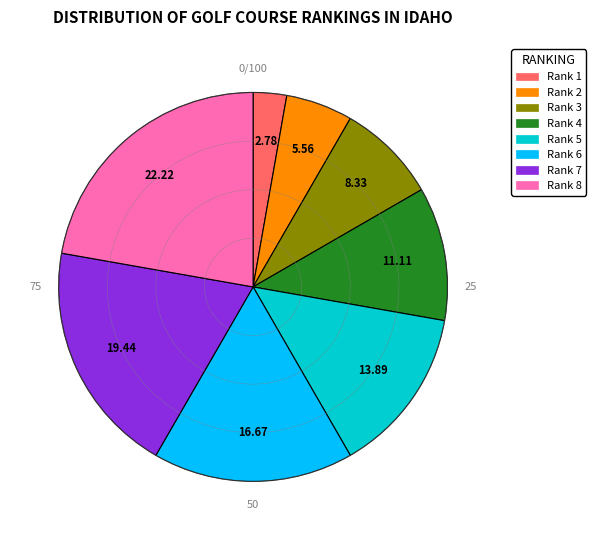

Is there a majority slice in this chart?

No